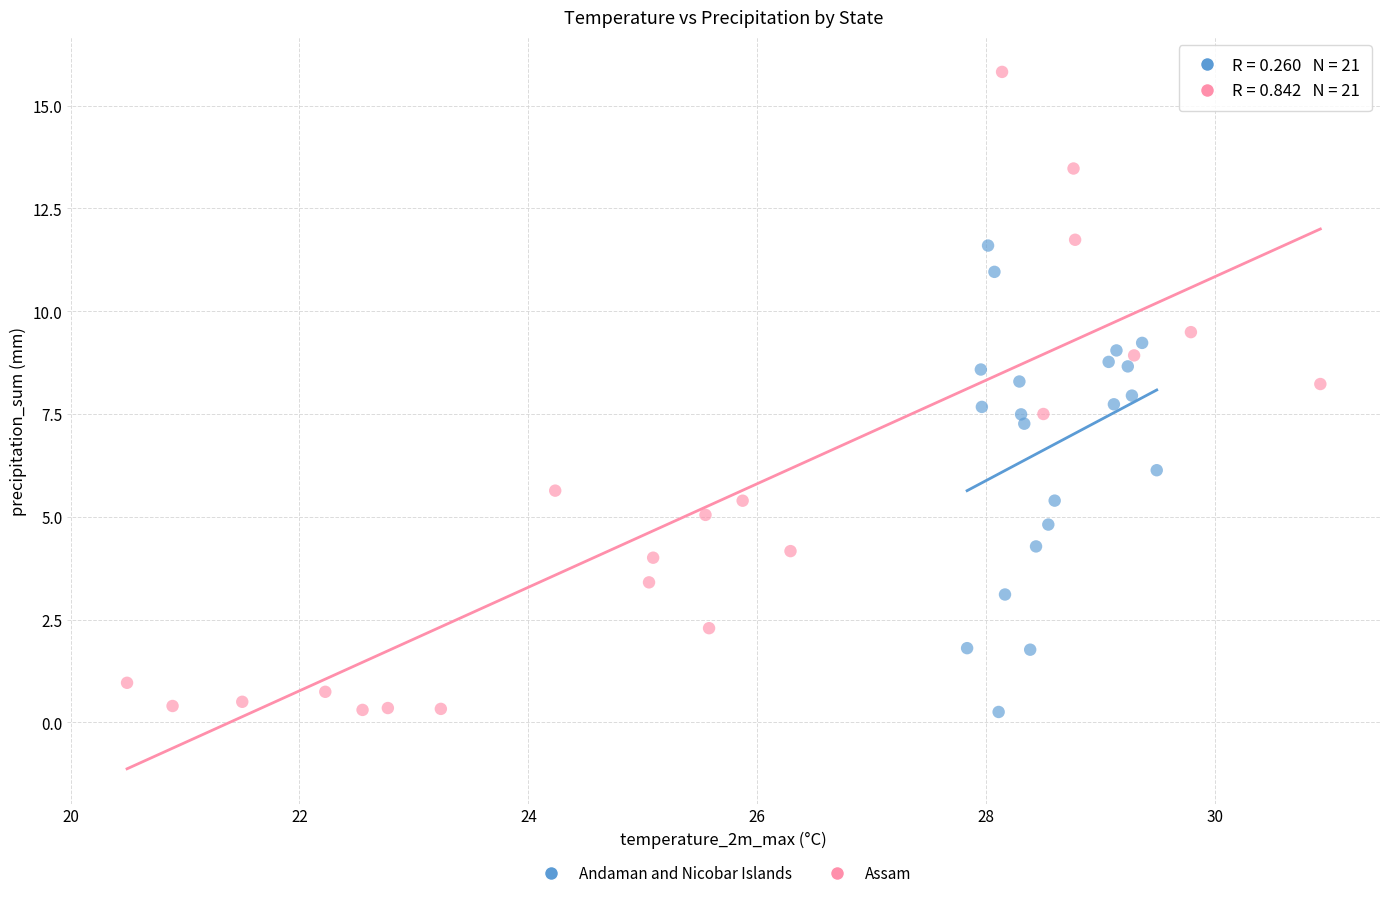

What are all the series names shown in the legend?

Andaman and Nicobar Islands, Assam